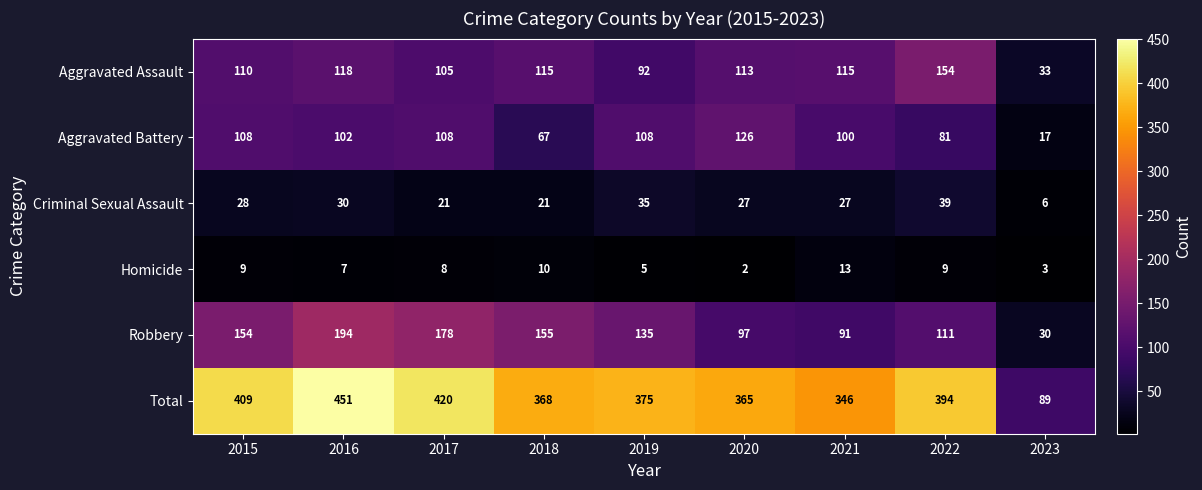

What is the minimum value for Aggravated Battery?

17